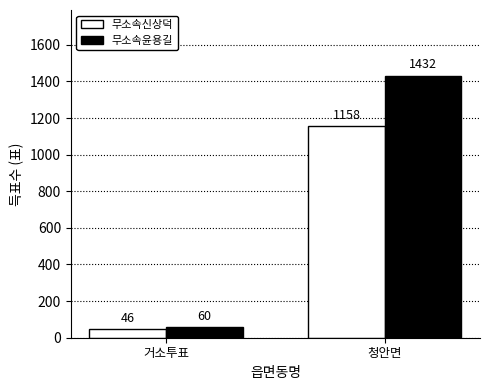

Reading right to left, what are all the values shown in this chart?

무소속신상덕: 청안면=1158	거소투표=46
무소속윤용길: 청안면=1432	거소투표=60